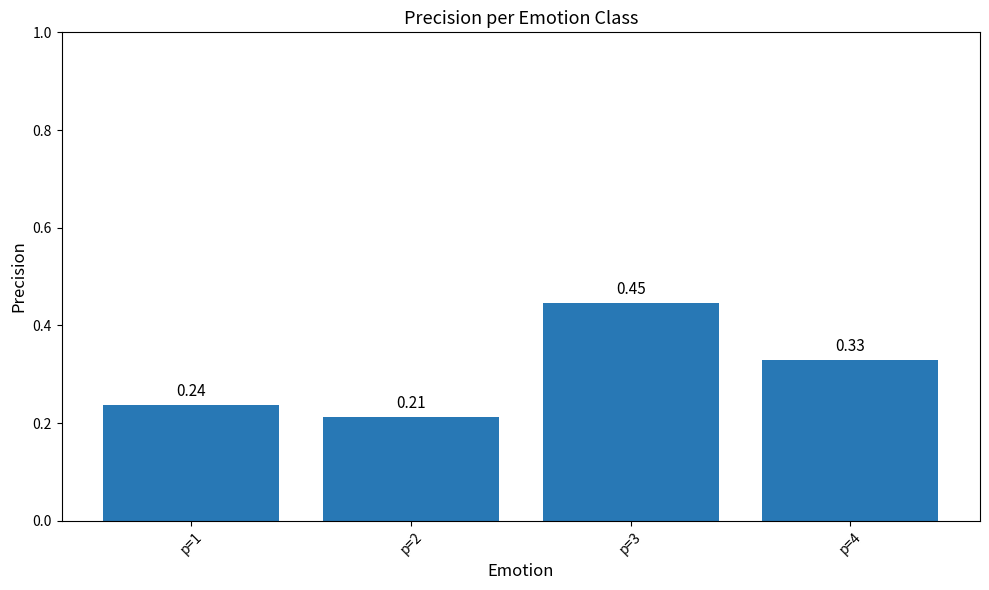

List the labels in order of value, smallest first.

p=2, p=1, p=4, p=3